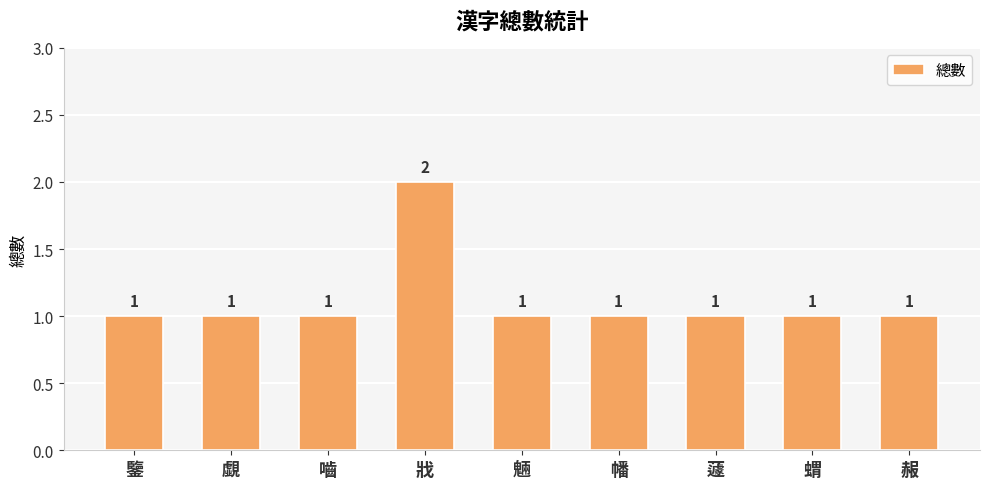

What is the maximum value shown in the chart?

2